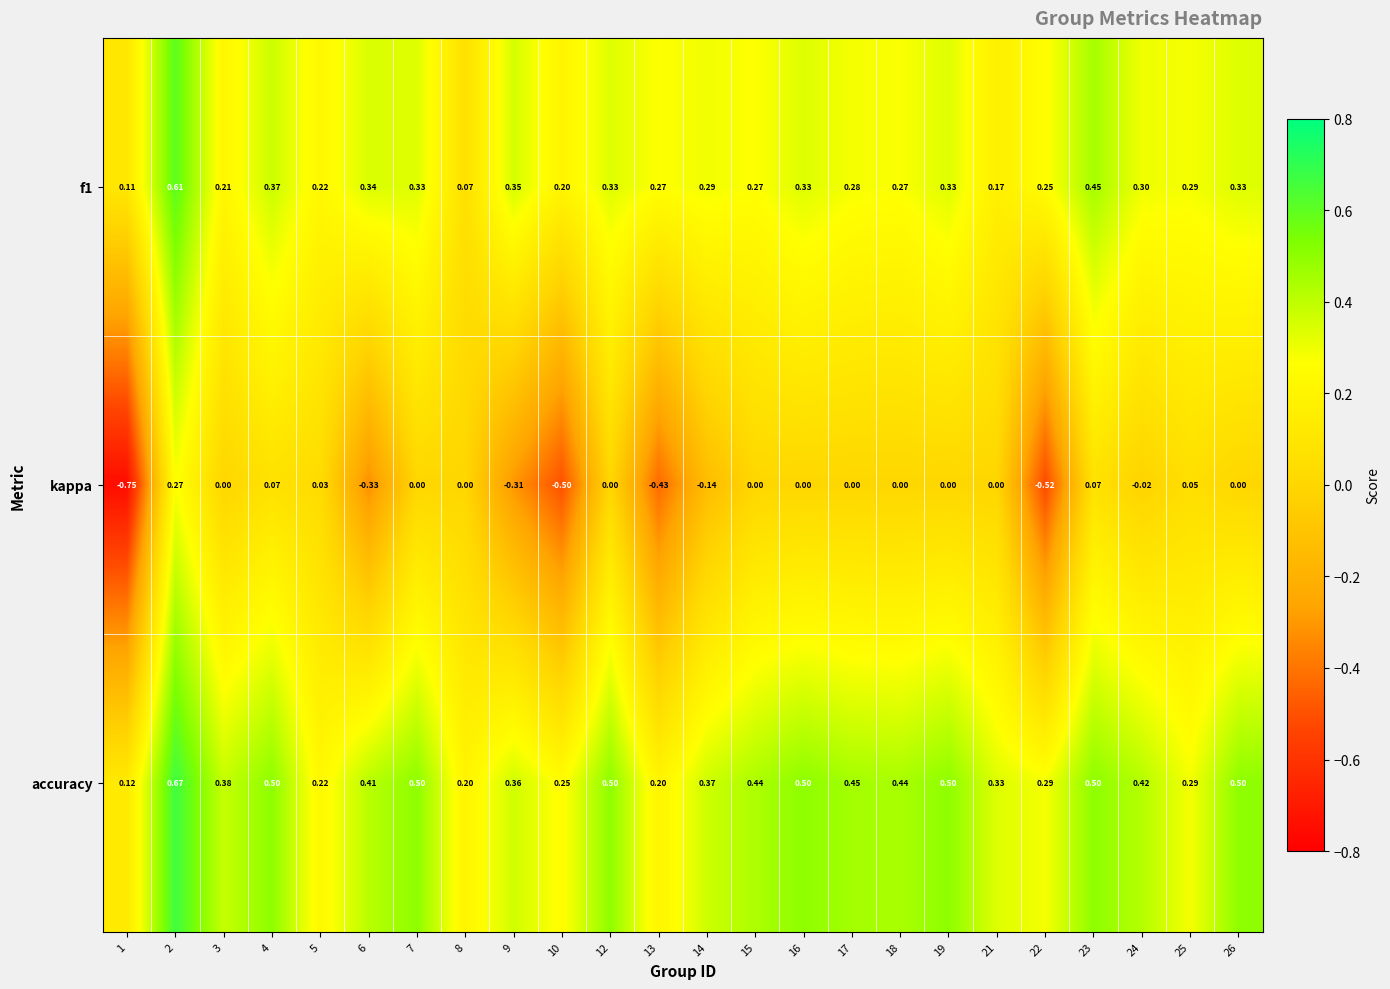

At how many categories does at least one series exceed 0?

24